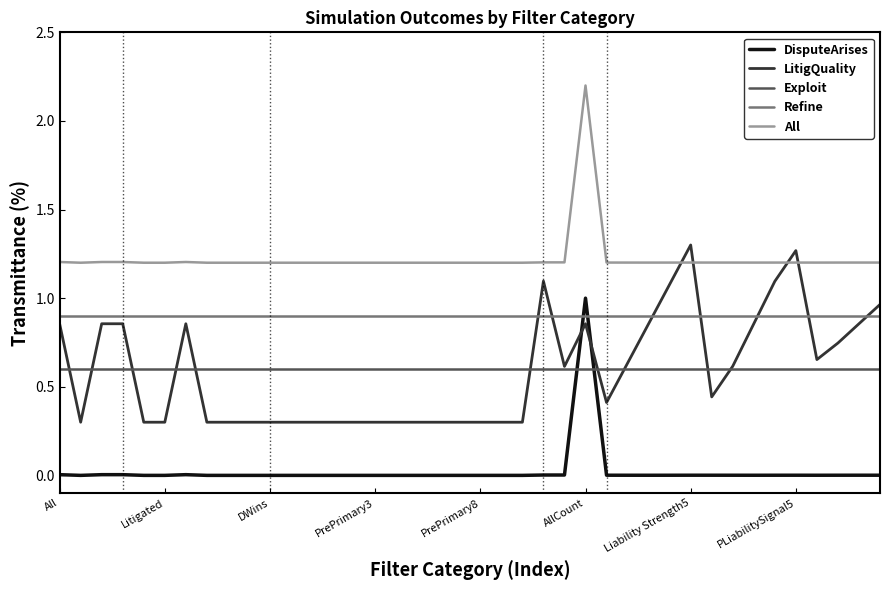

Which series has the largest total across all categories?

All